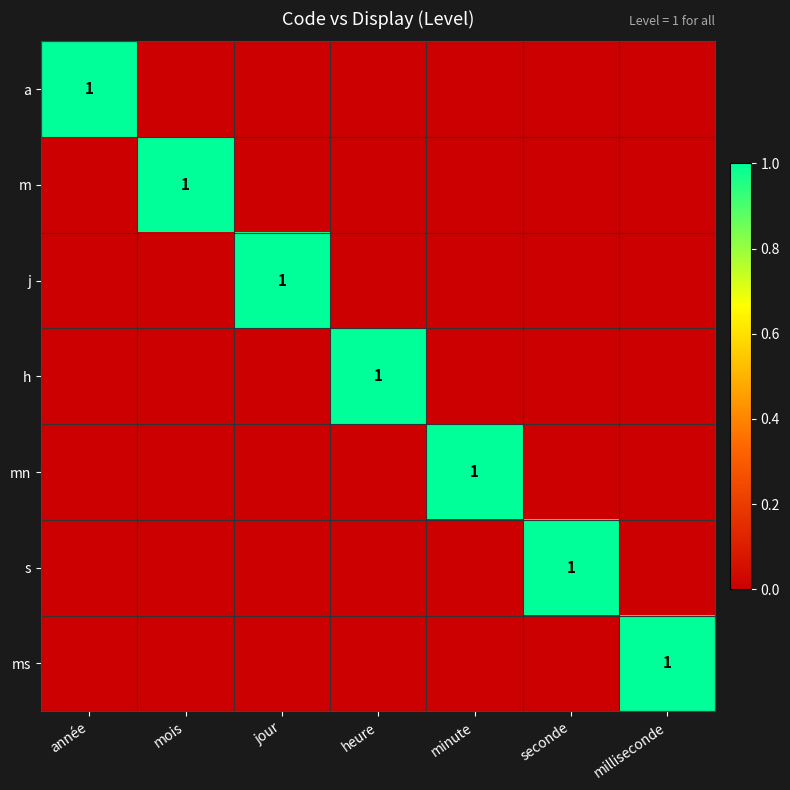

True or false: j has a value of 1 at jour.

True